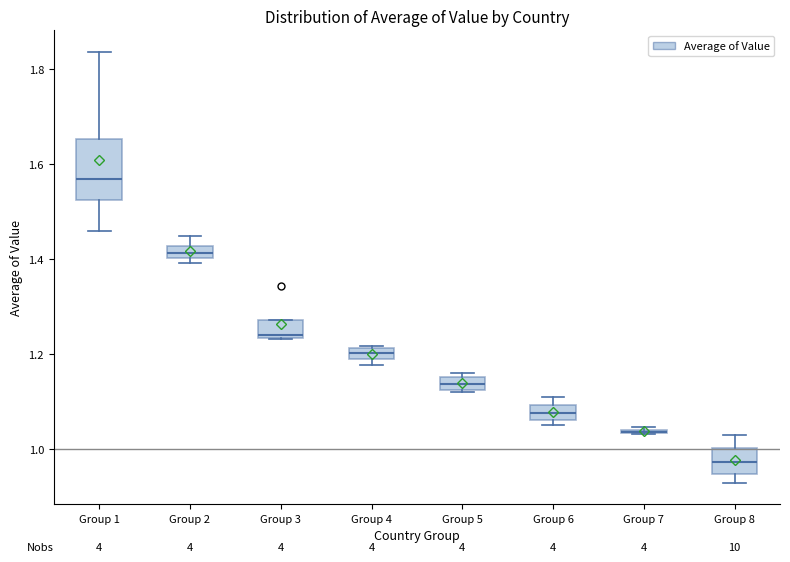

Comparing the boxes themselves (not the whiskers), which one is the tallest?

Group 1